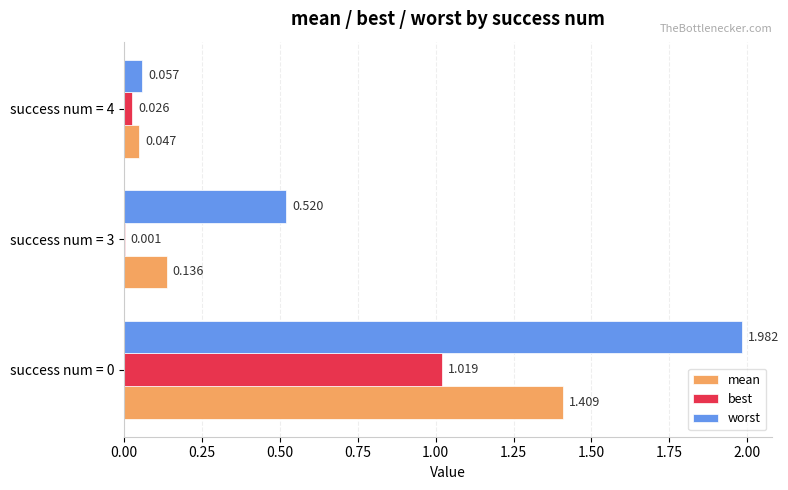

Which series has the largest total across all categories?

worst